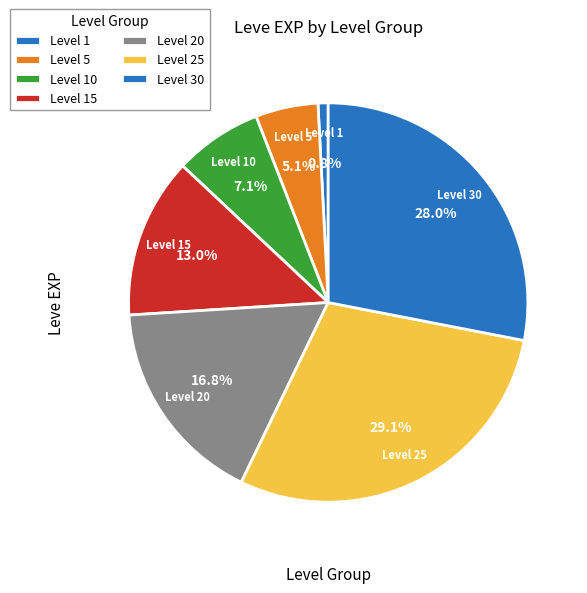

Count the number of slices in the pie.

7